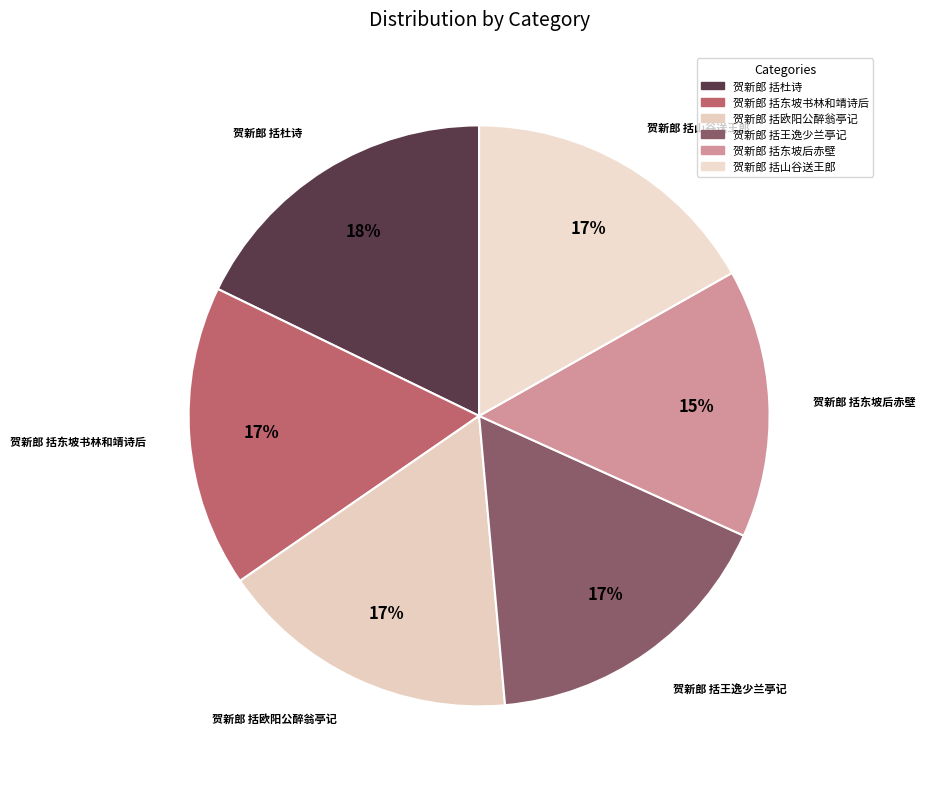

How many segments does this pie chart have?

6